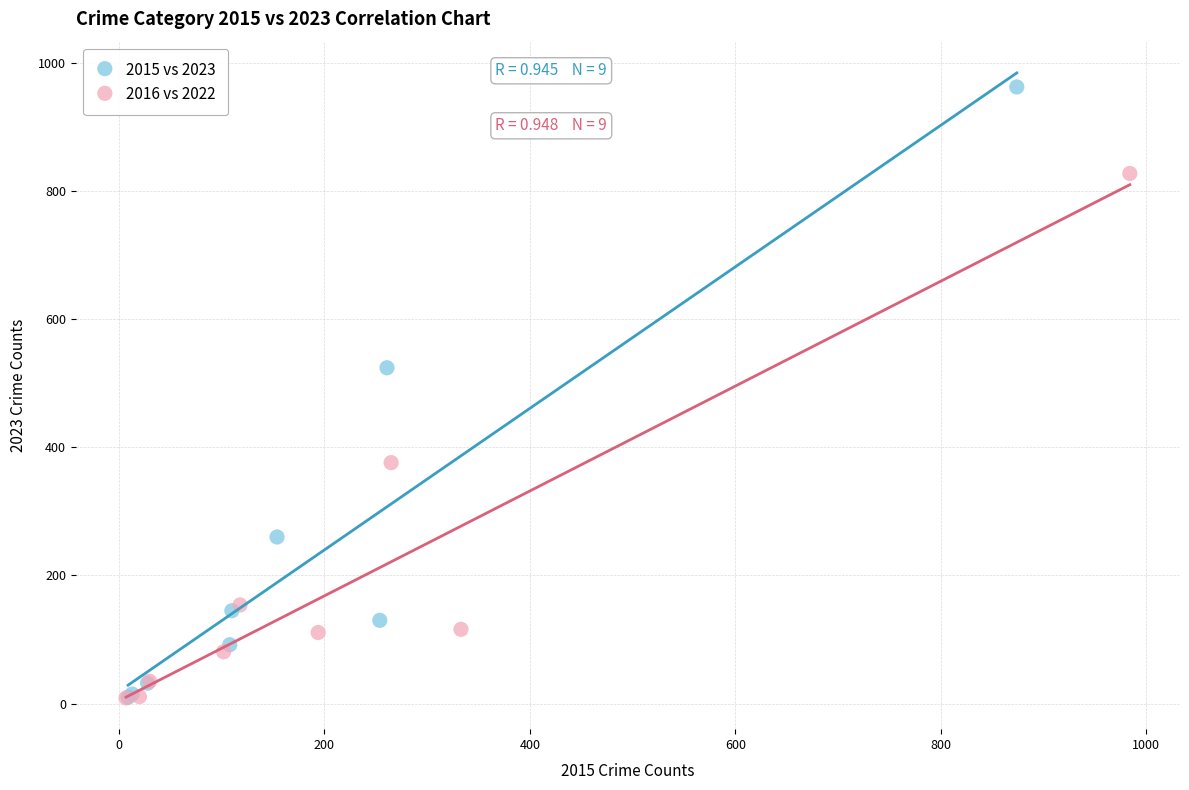

Which series contains the highest Y value?

2015 vs 2023